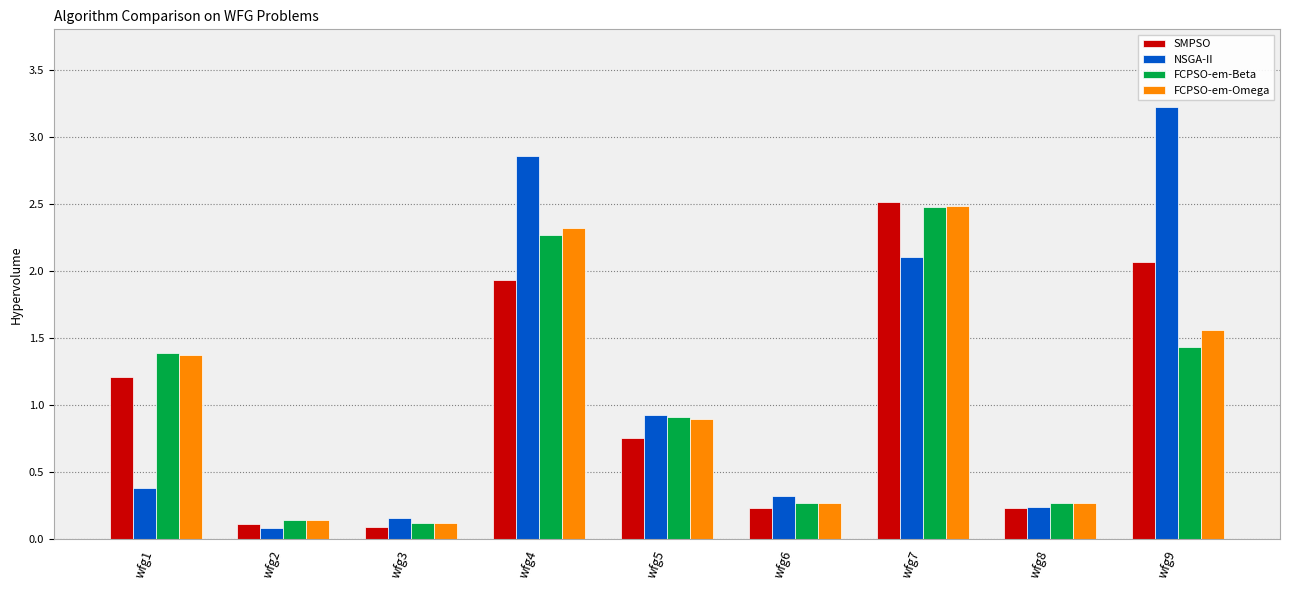

Is the value of FCPSO-em-Beta at wfg6 greater than the value of SMPSO at wfg1?

No